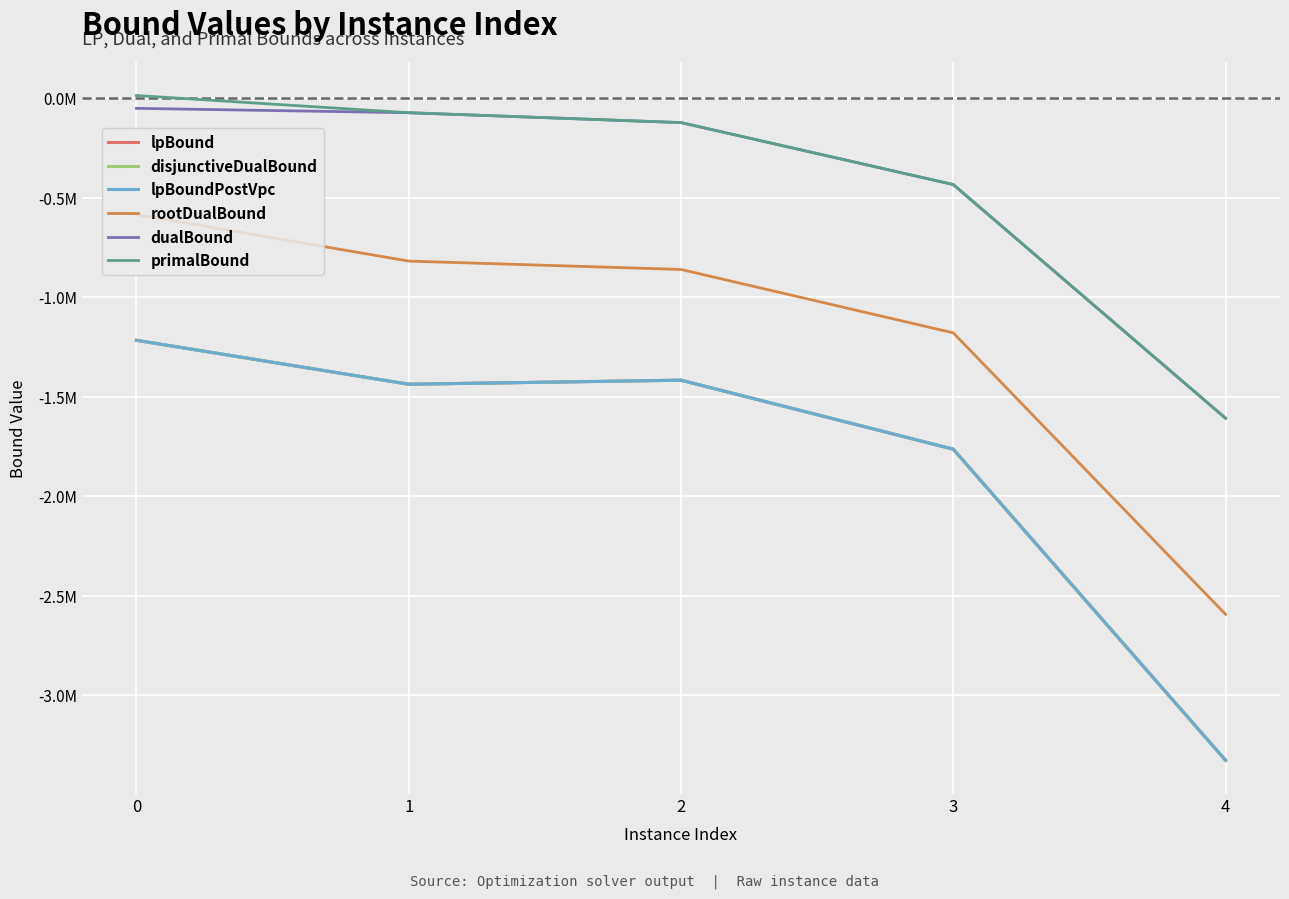

Reading right to left, list all the values displayed in this chart.

lpBound: 4=-3327025.5	3=-1764006.2	2=-1417390.6	1=-1437626.2	0=-1216923.3
disjunctiveDualBound: 4=-3327025.5	3=-1764006.2	2=-1417390.6	1=-1437626.2	0=-1216923.3
lpBoundPostVpc: 4=-3327025.5	3=-1764006.2	2=-1417390.6	1=-1437626.2	0=-1216923.3
rootDualBound: 4=-2593508.0	3=-1179539.4	2=-861008.5	1=-818930.4	0=-584813.7
dualBound: 4=-1608454.1	3=-434453.8	2=-123087.3	1=-73527.2	0=-51519.3
primalBound: 4=-1608293.5	3=-434413.5	2=-123079.8	1=-73520.4	0=12940.2